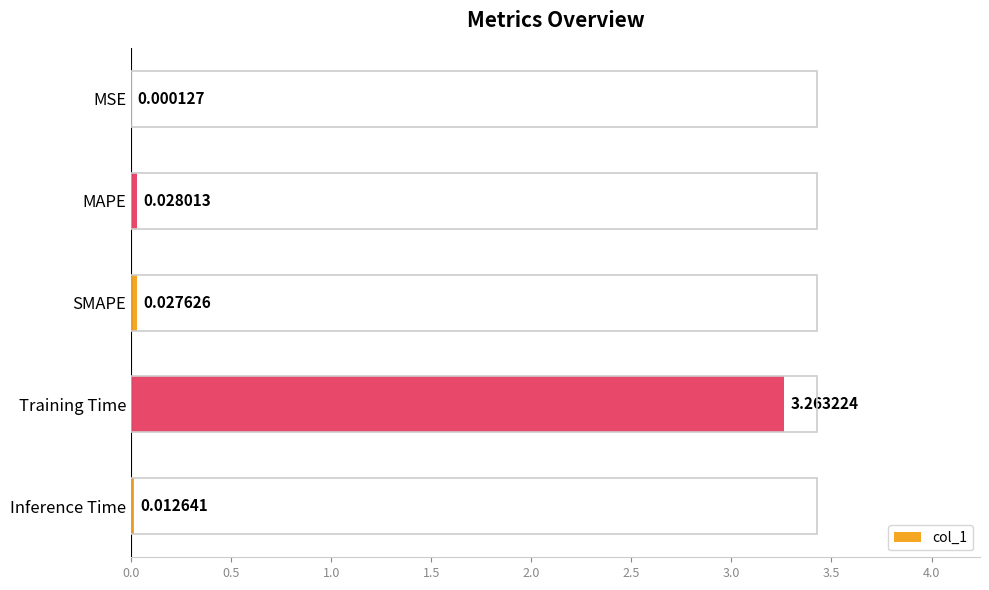

Which has a higher value, MAPE or Inference Time?

MAPE